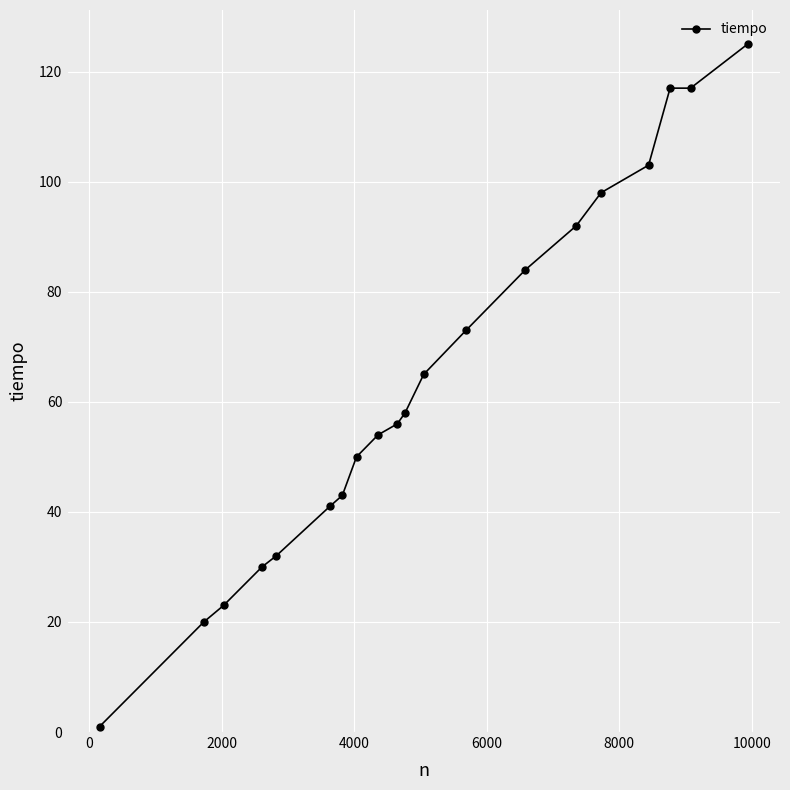

What is the difference between the second highest and second lowest values?

97